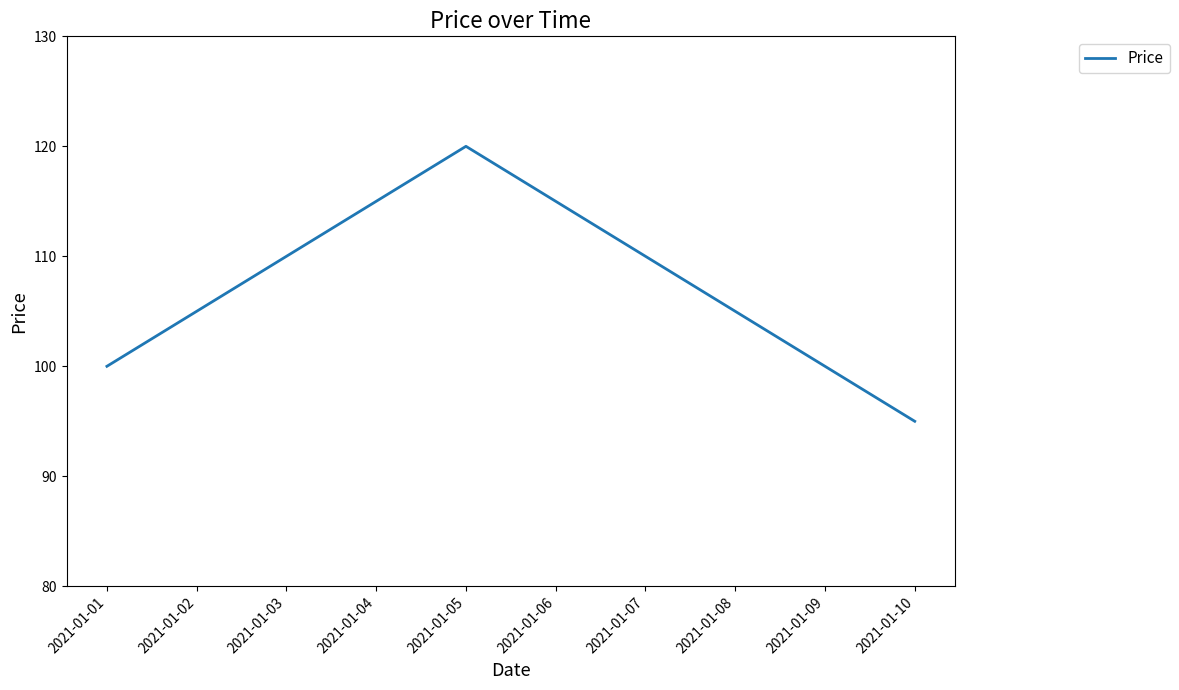

Read the value at 2021-01-08, to the nearest 5.

105